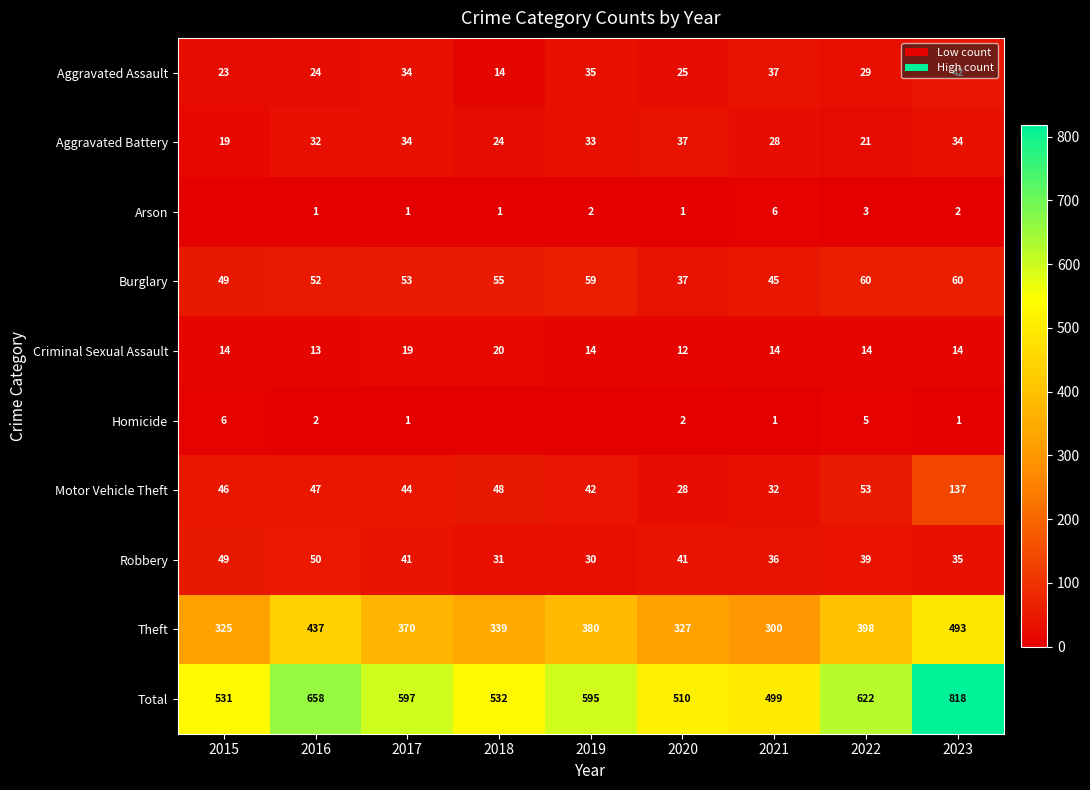

At how many categories does at least one series exceed 796?

1